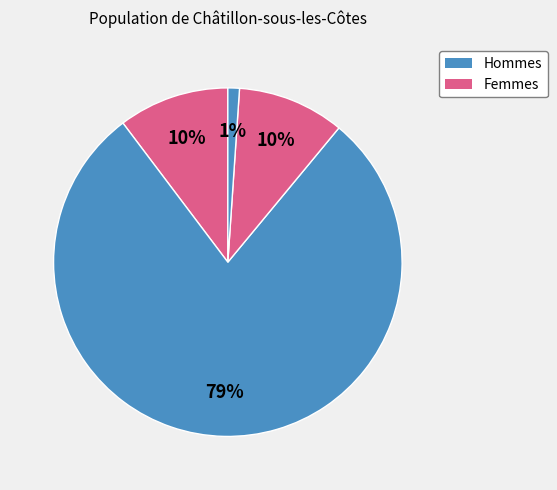

How many segments does this pie chart have?

4